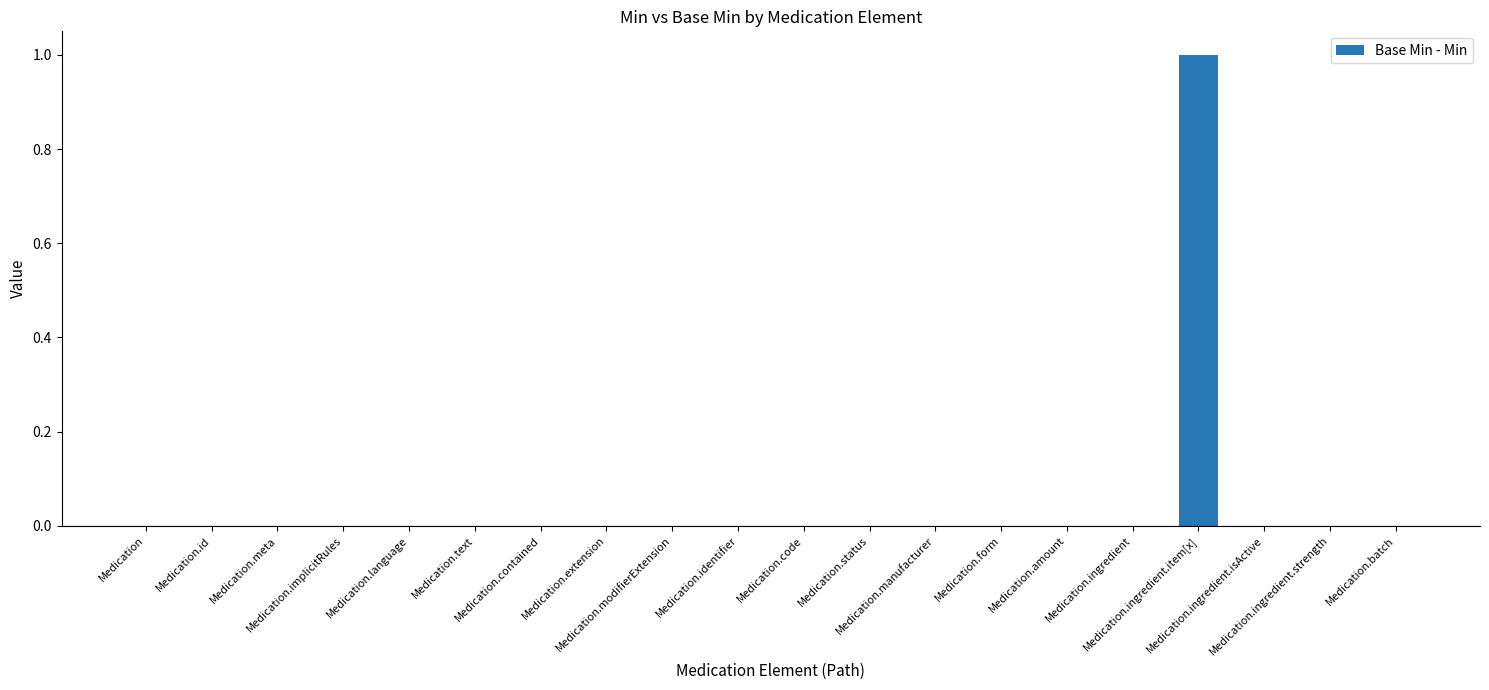

What is the sum of all values?

1